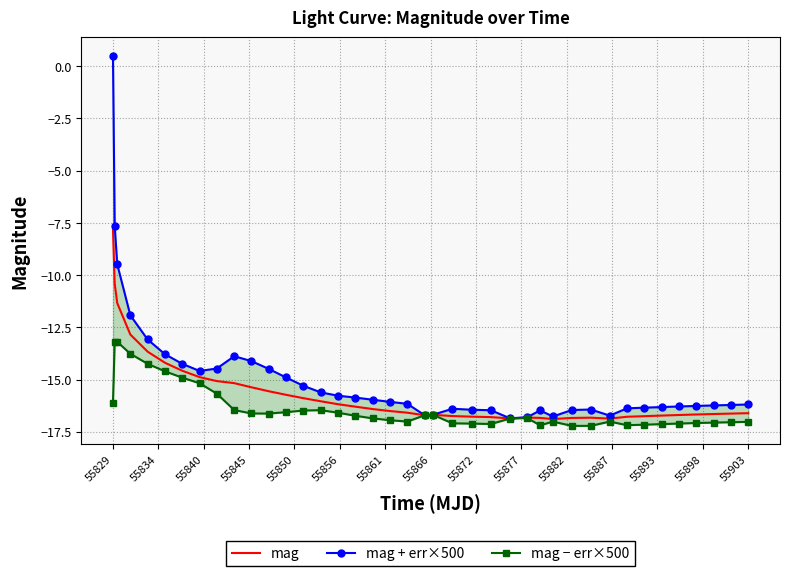

True or false: mag − err×500 and mag intersect in this chart.

False